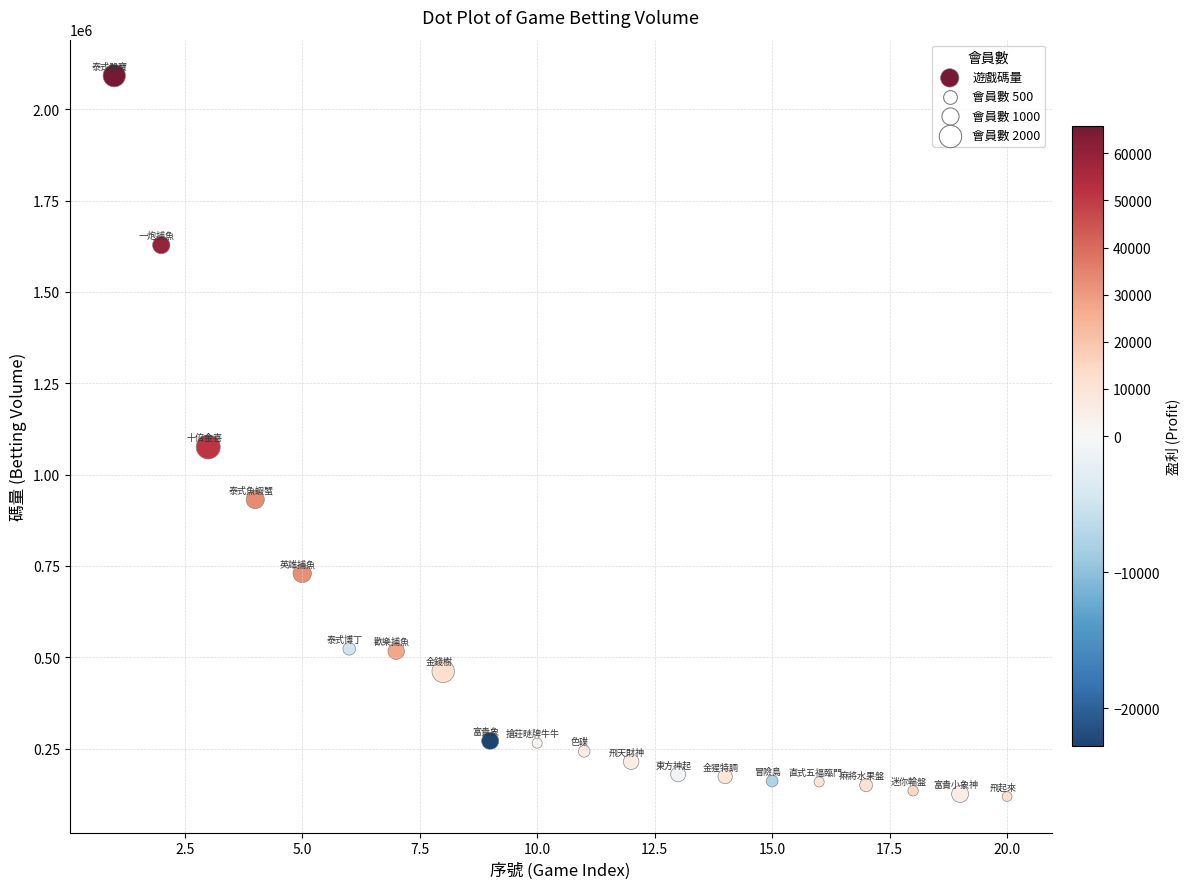

What is the range of X values (max minus min)?

19.0